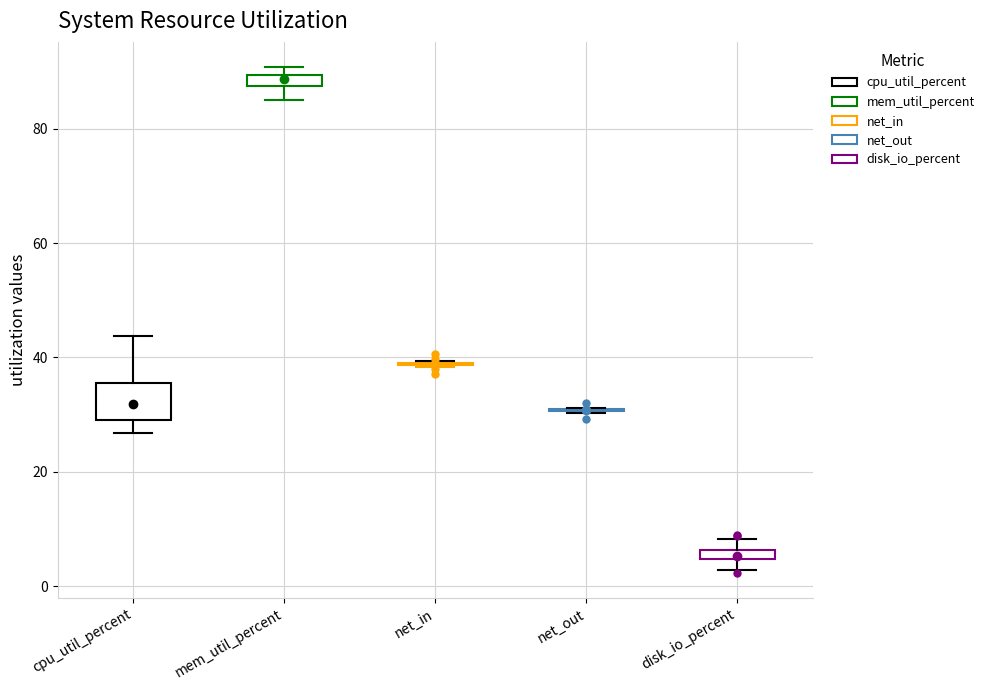

Where does the lower whisker of the box for cpu_util_percent end on the y-axis? The values are not printed on the chart, so give them approximately, as read against the axis.

26